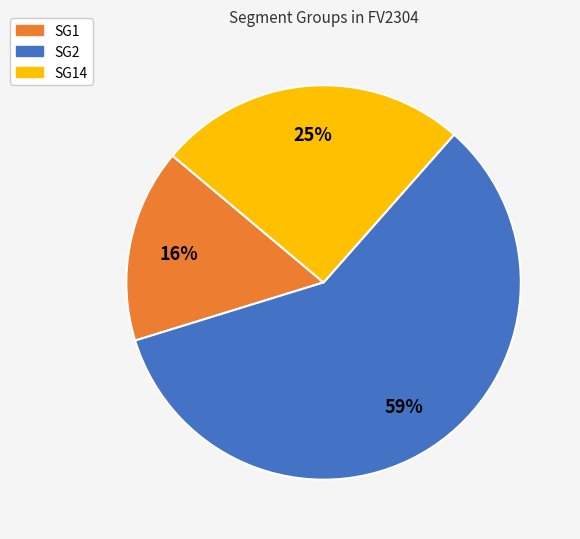

To the nearest percent, what is the difference between the largest and smallest slice percentages?

43%